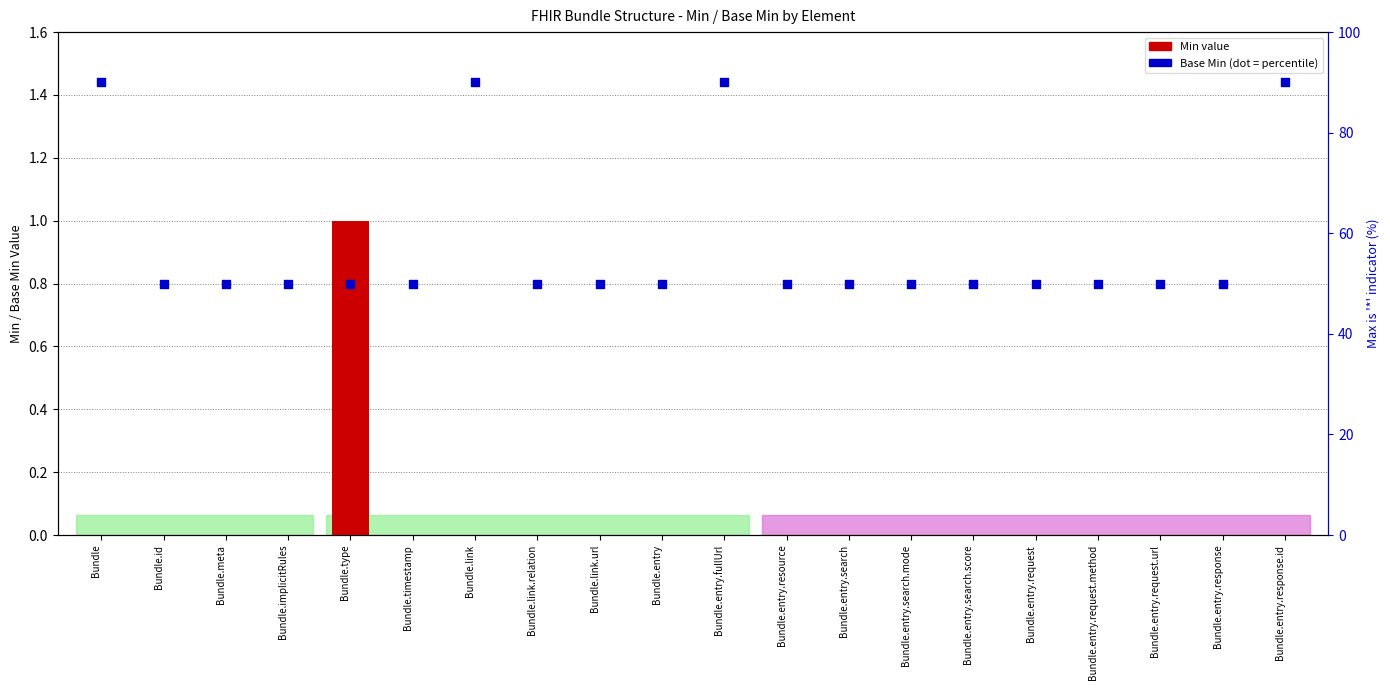

What are all the series names shown in the legend?

Min, Base Min